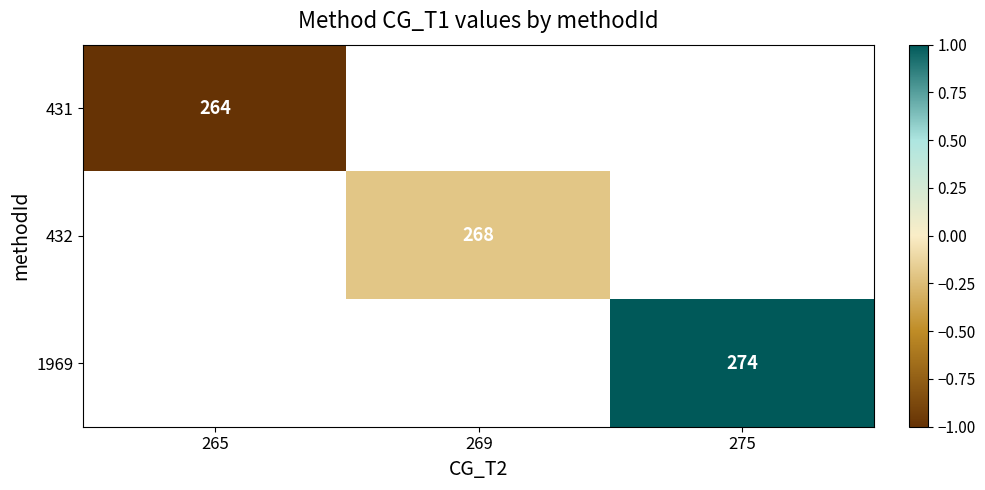

True or false: 431 has a value of 264 at 265.

True